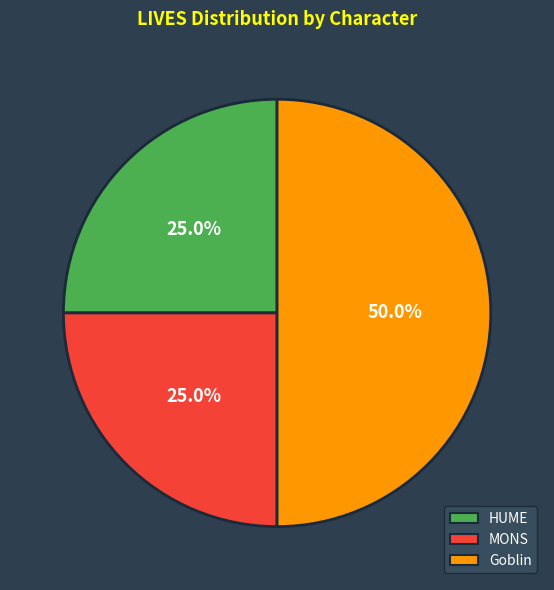

Does HUME represent more than half of the total?

No